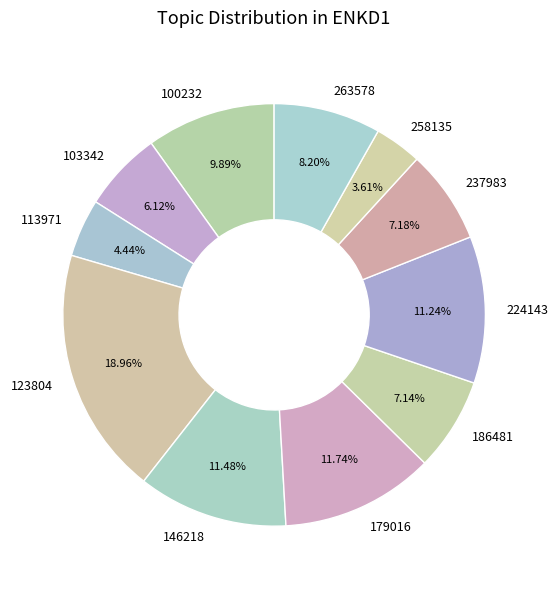

What percentage is the 179016 slice, to the nearest percent?

12%